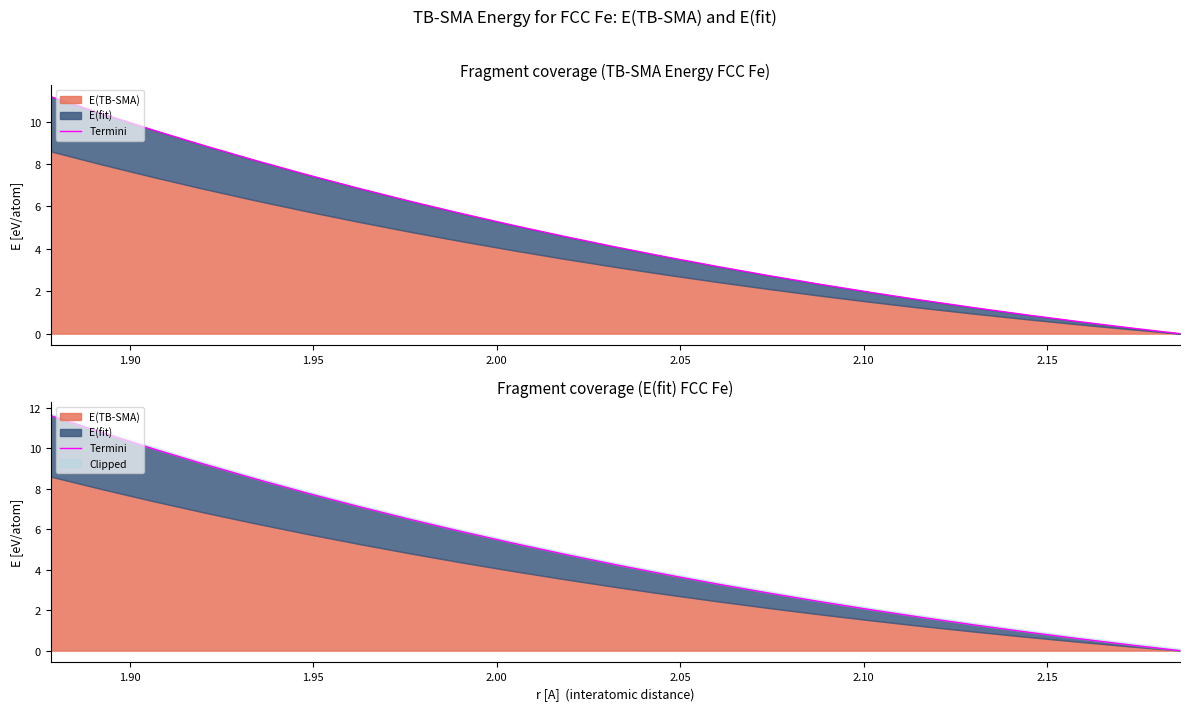

Reading left to right, transcribe all the data shown in this chart.

11.6	10.8	10.0	9.2	8.5	7.8	7.1	6.5	5.9	5.3	4.8	4.2	3.8	3.3	2.8	2.4	2.0	1.6	1.3	0.9	0.6	0.3	0.0